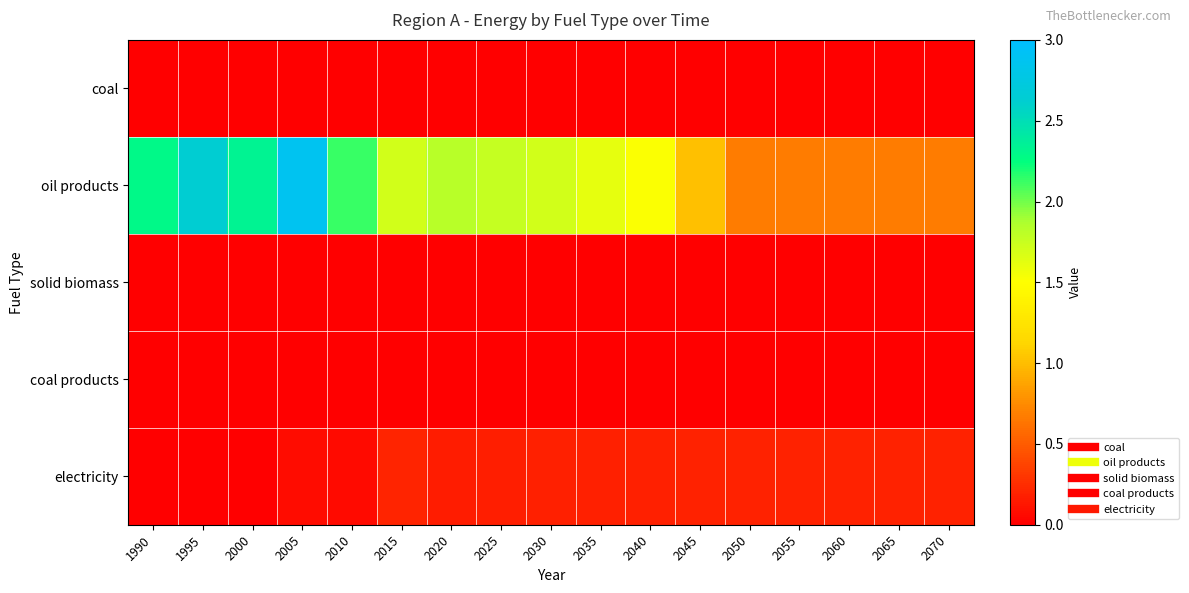

Which series has the largest range (max minus min)?

oil products